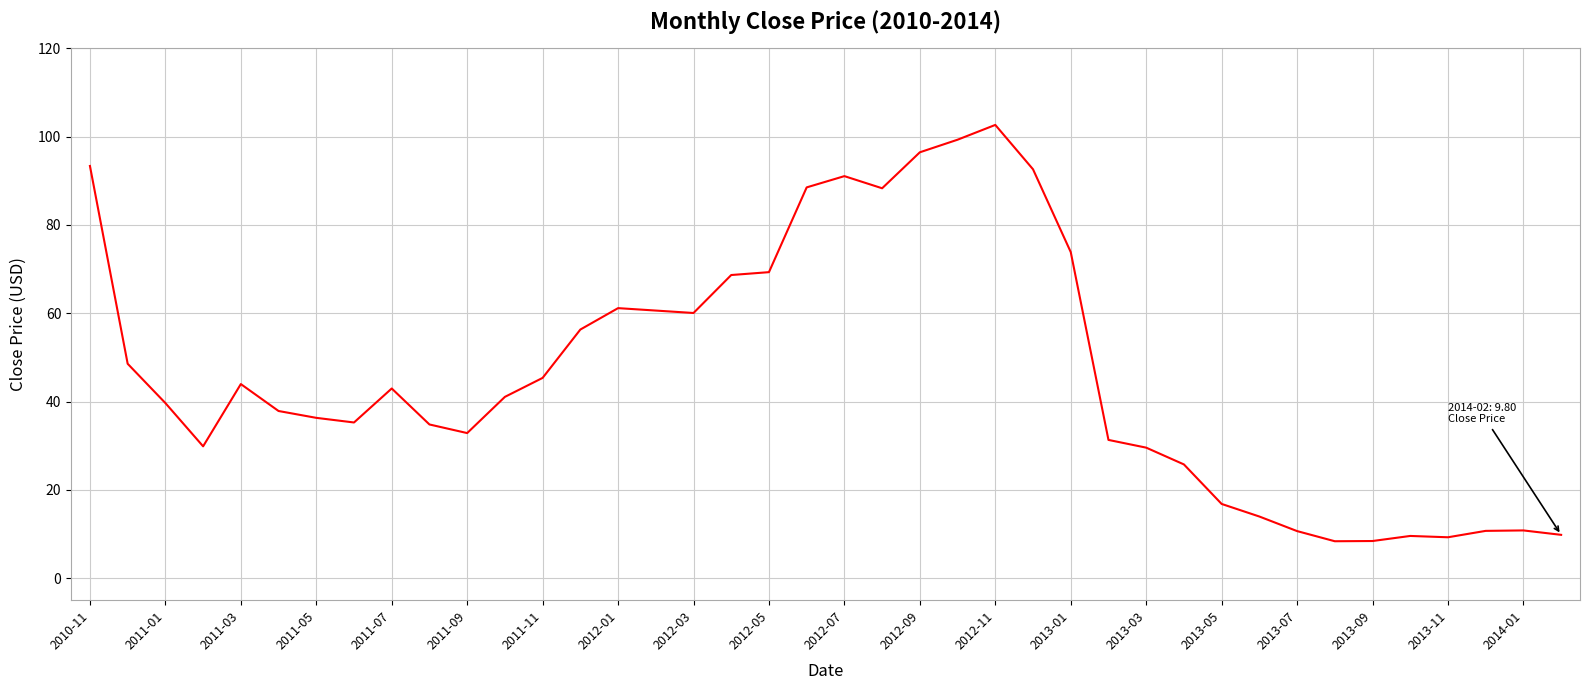

What is the smallest value displayed?

8.4